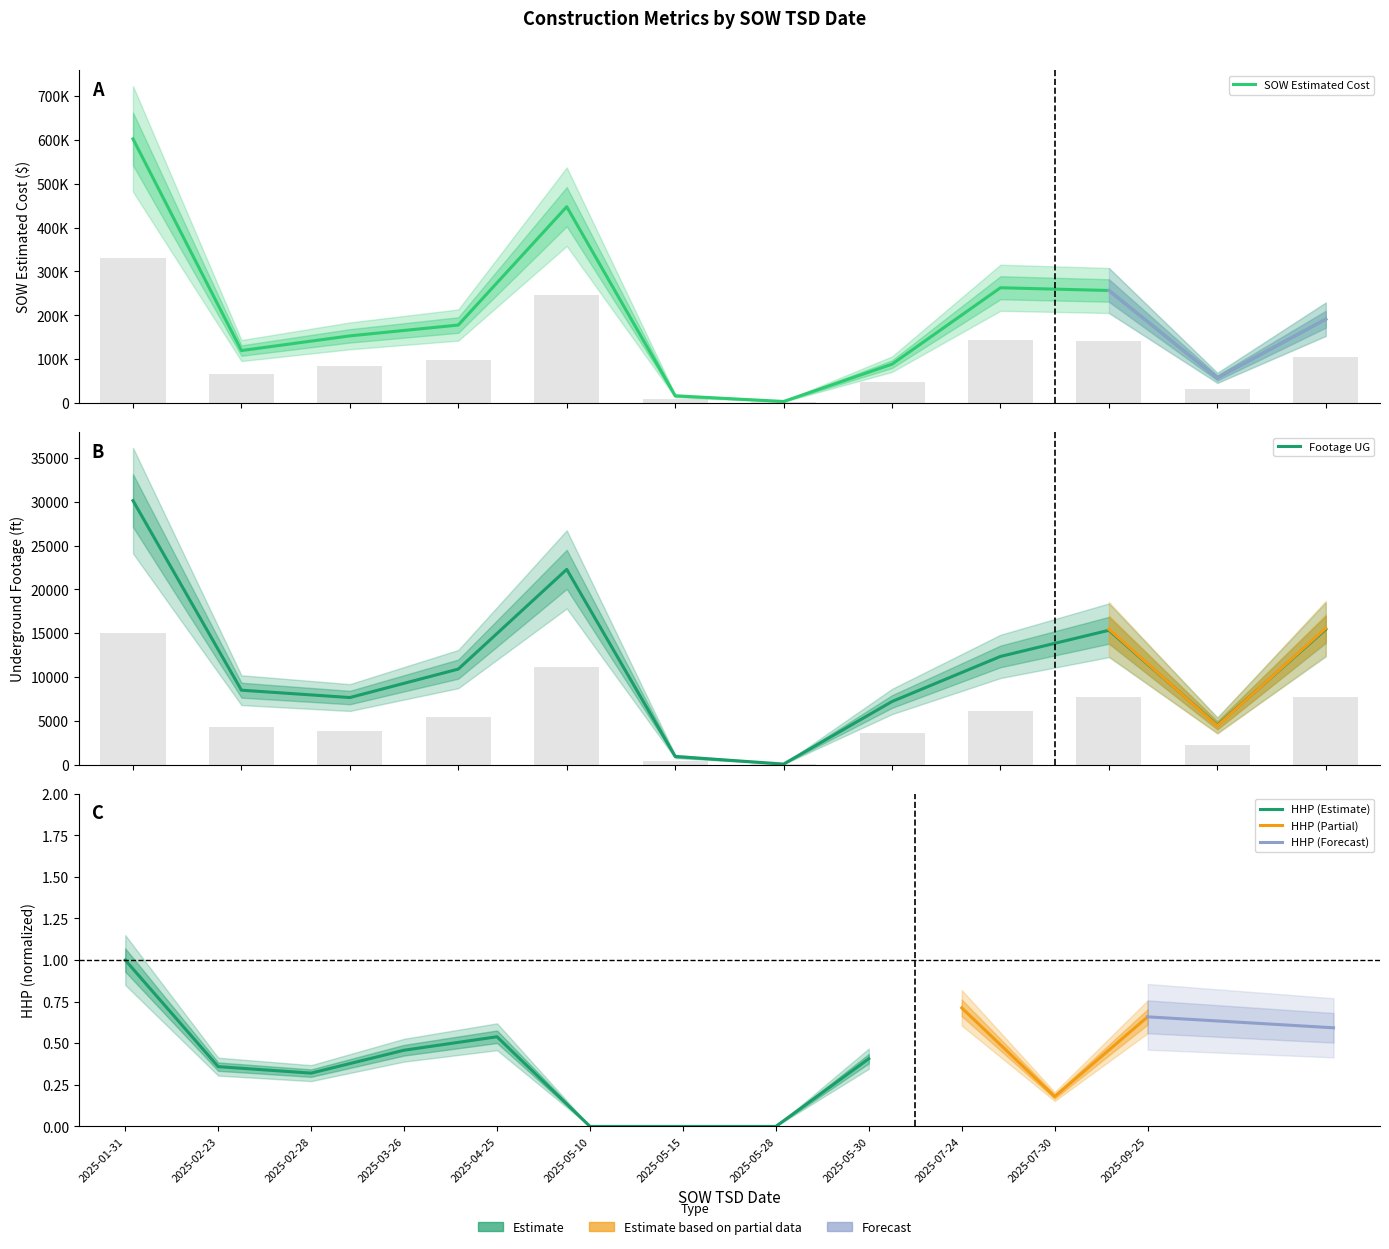

What is the value of the SOW Estimated Cost bar at the 10th from the left?

256447.0